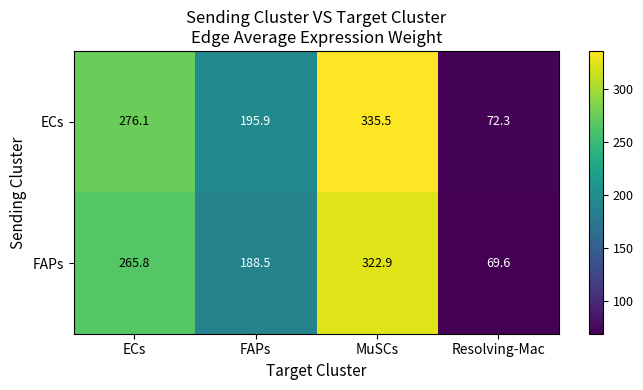

What is the spread (max minus min) of values at MuSCs?

12.6